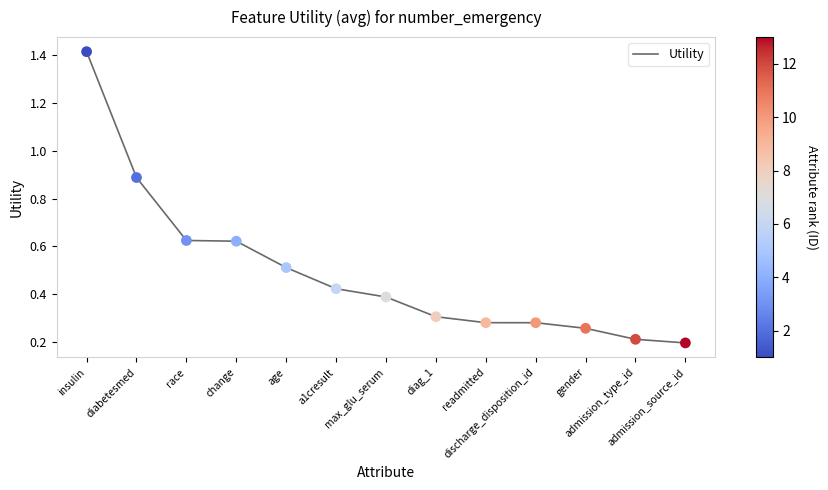

What is the change in value from max_glu_serum to diag_1?

-0.1